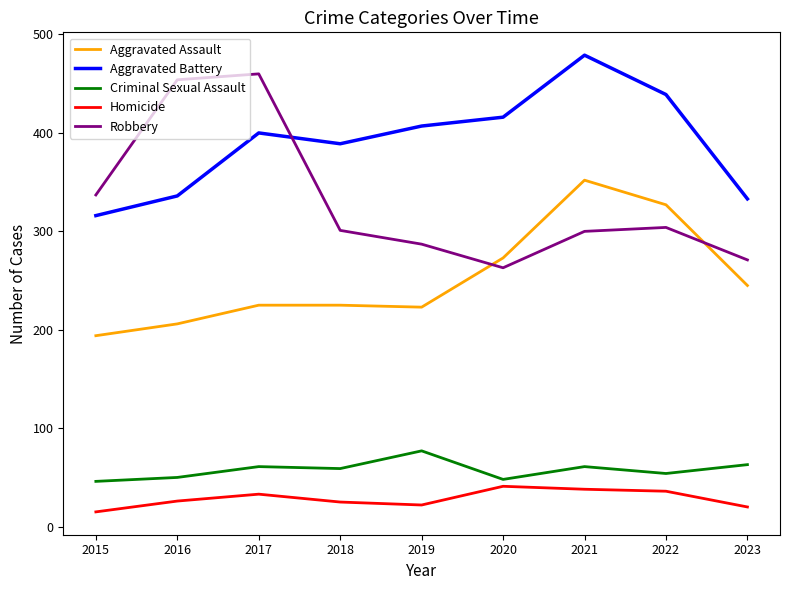

What is the difference between the maximum and minimum values in the Criminal Sexual Assault series?

31